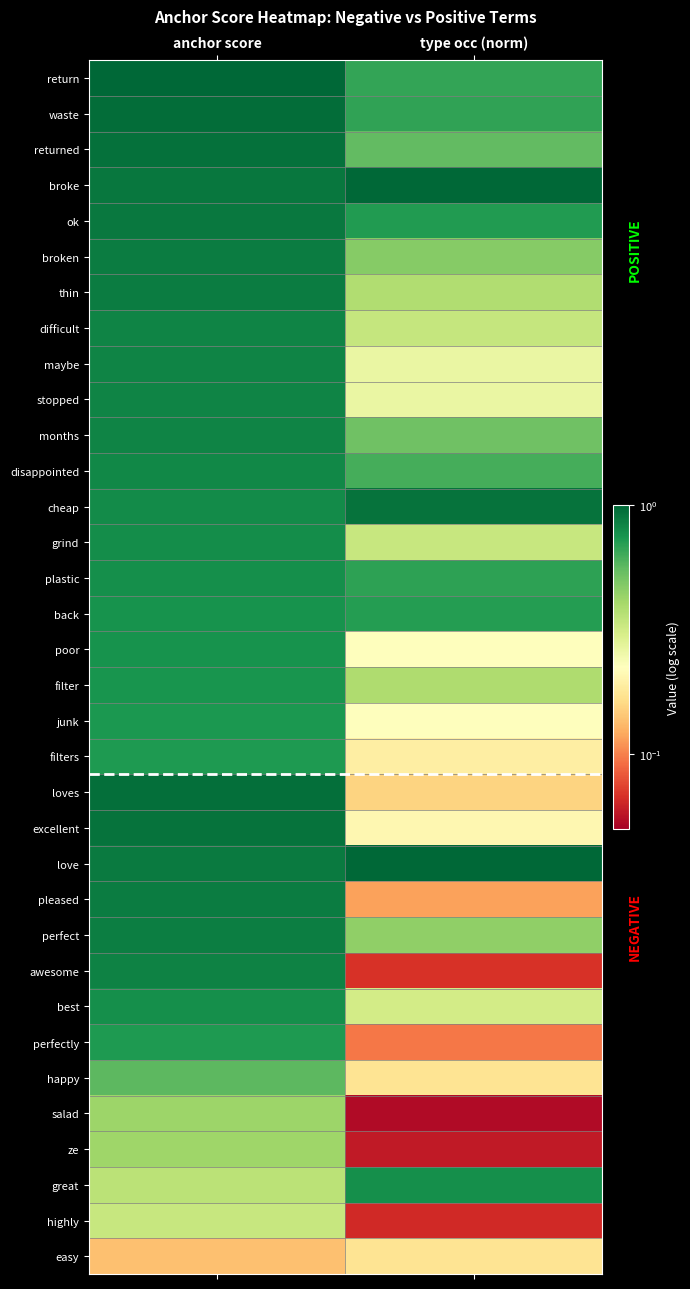

How many series are shown in this chart?

34